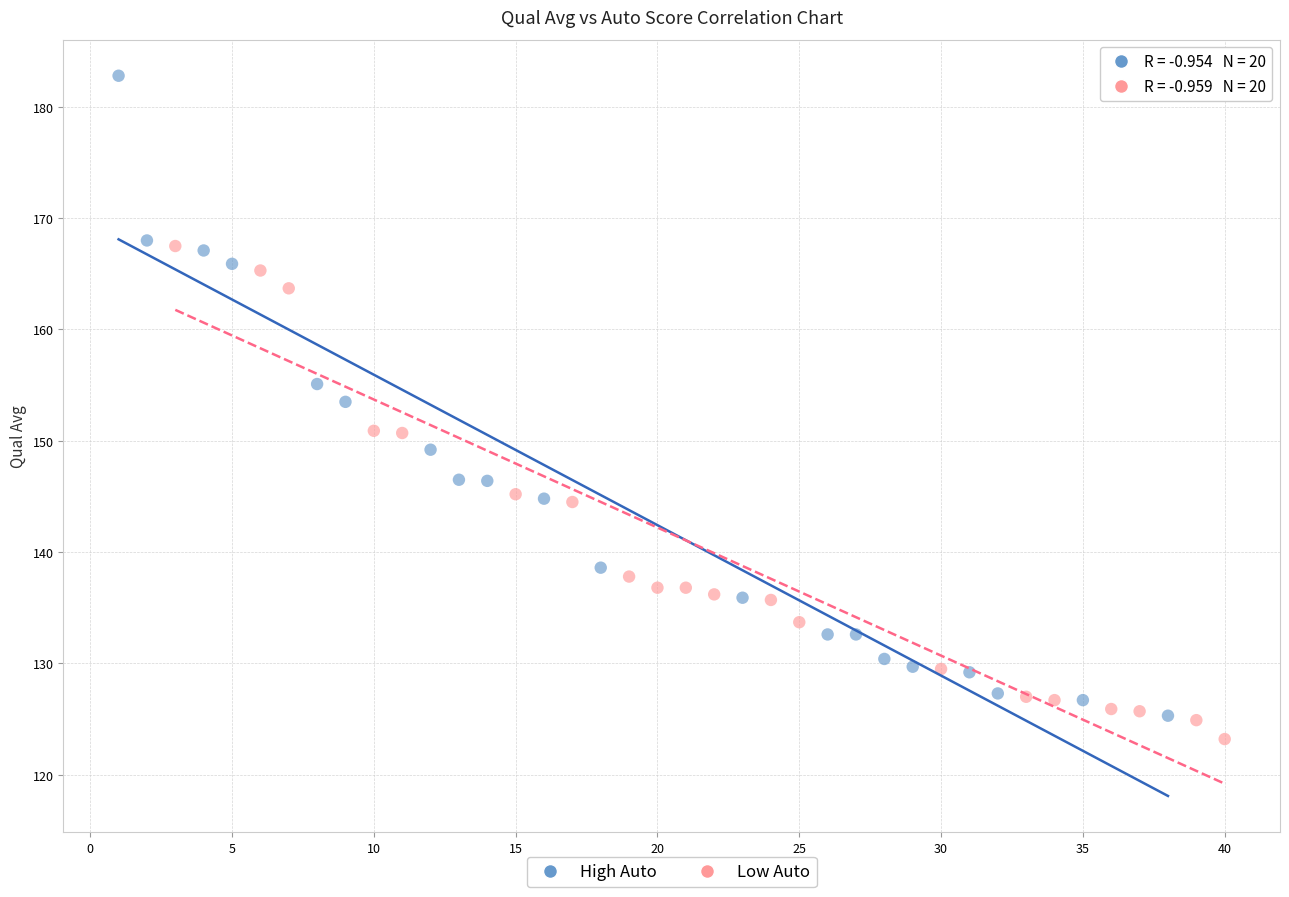

Which series has the largest Y range (max minus min)?

High Auto